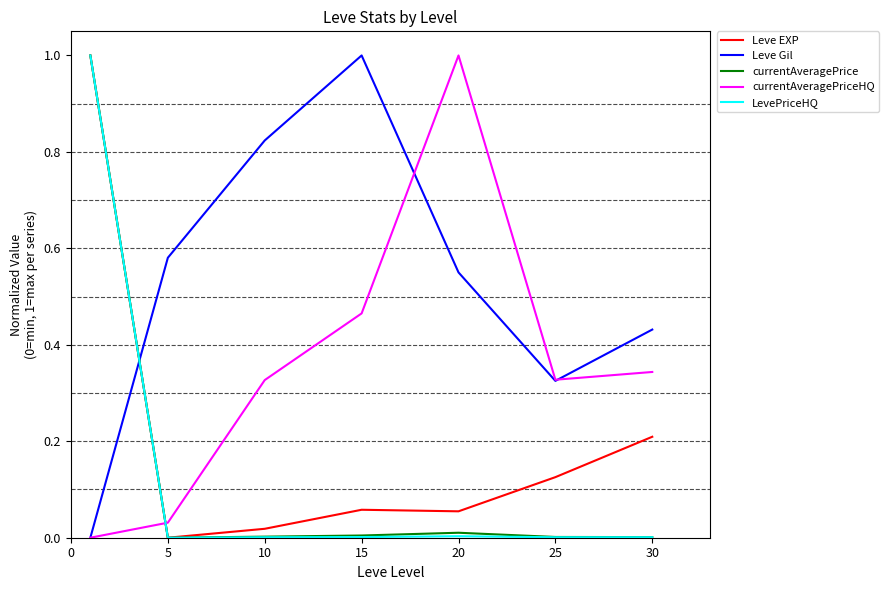

Which series has the largest total across all categories?

Leve Gil